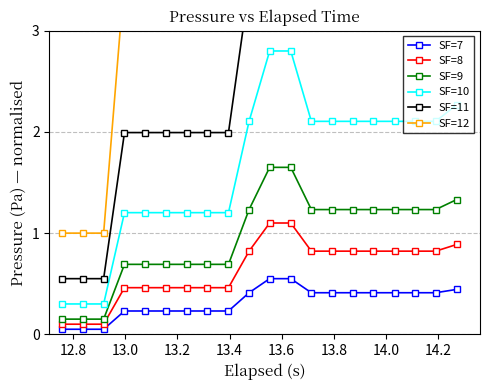

True or false: SF=7 and SF=10 intersect in this chart.

False